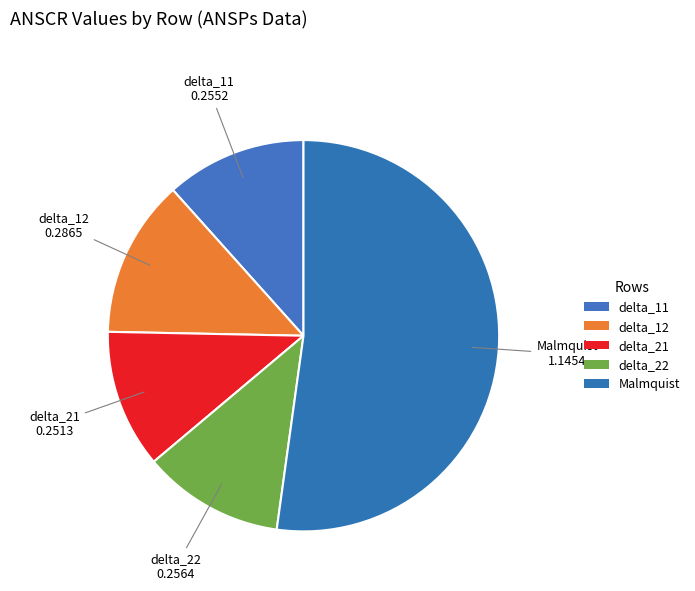

What percentage is the delta_22 slice, to the nearest percent?

12%